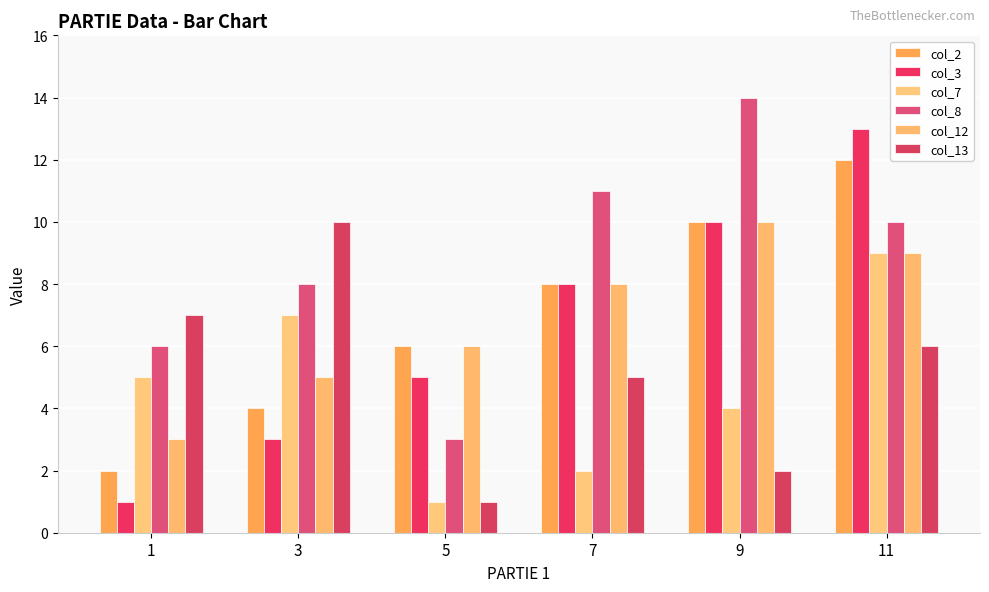

Is the value of col_3 at 11 greater than the value of col_7 at 5?

Yes